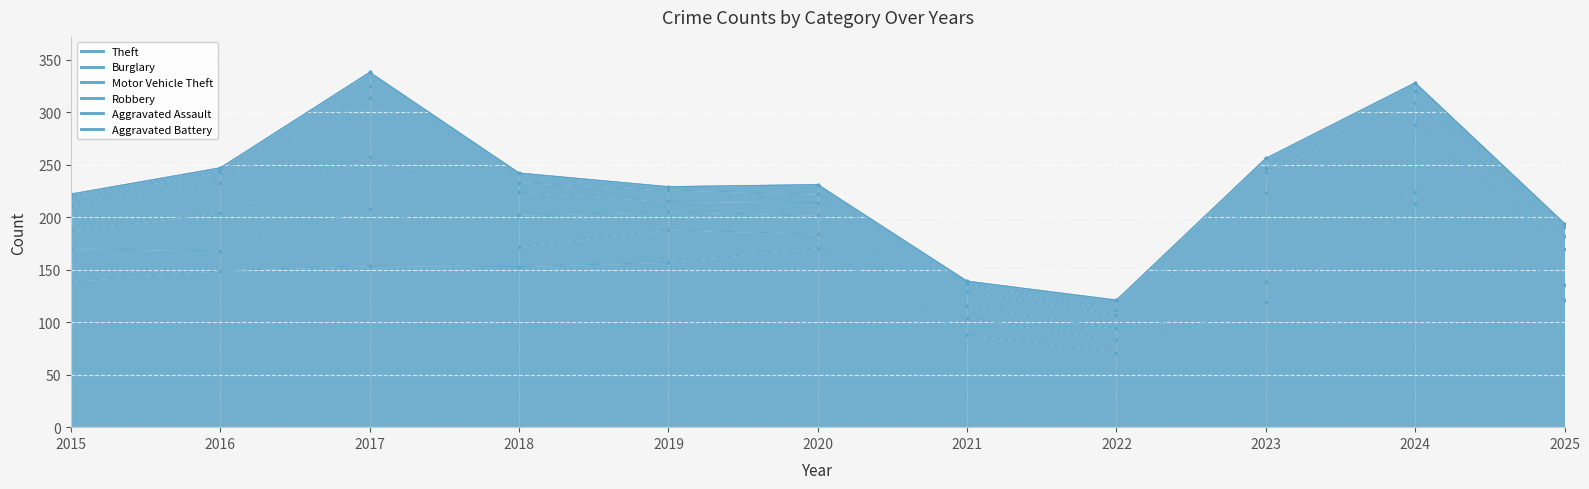

After their last crossing, which series has the higher values: Burglary or Robbery?

Burglary